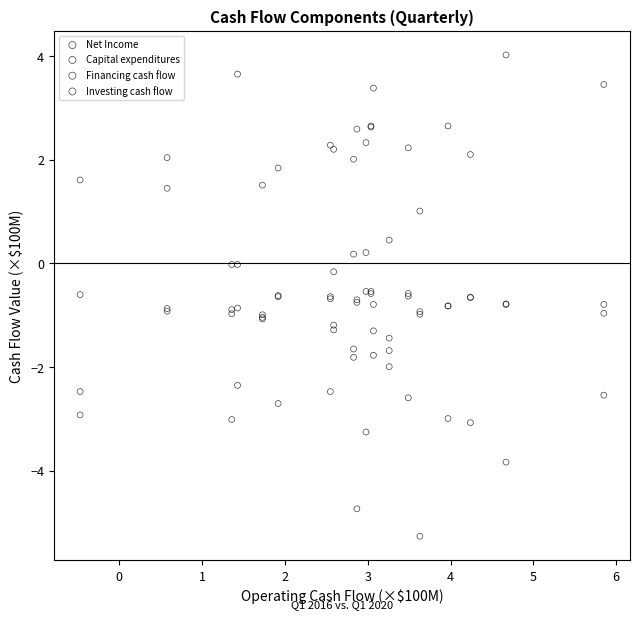

What are all the series names shown in the legend?

Net Income, Capital expenditures, Financing cash flow, Investing cash flow